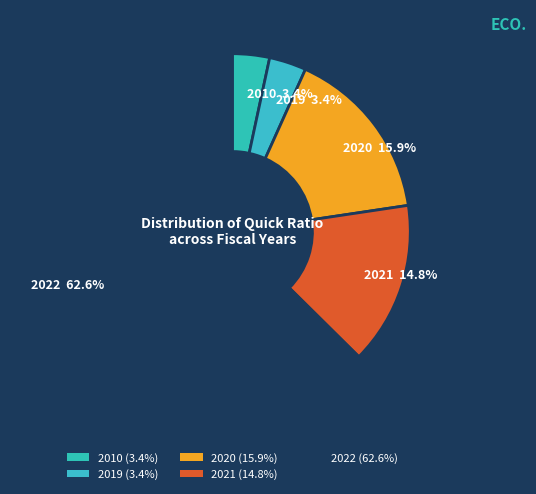

Is 2022 the majority of the pie?

Yes